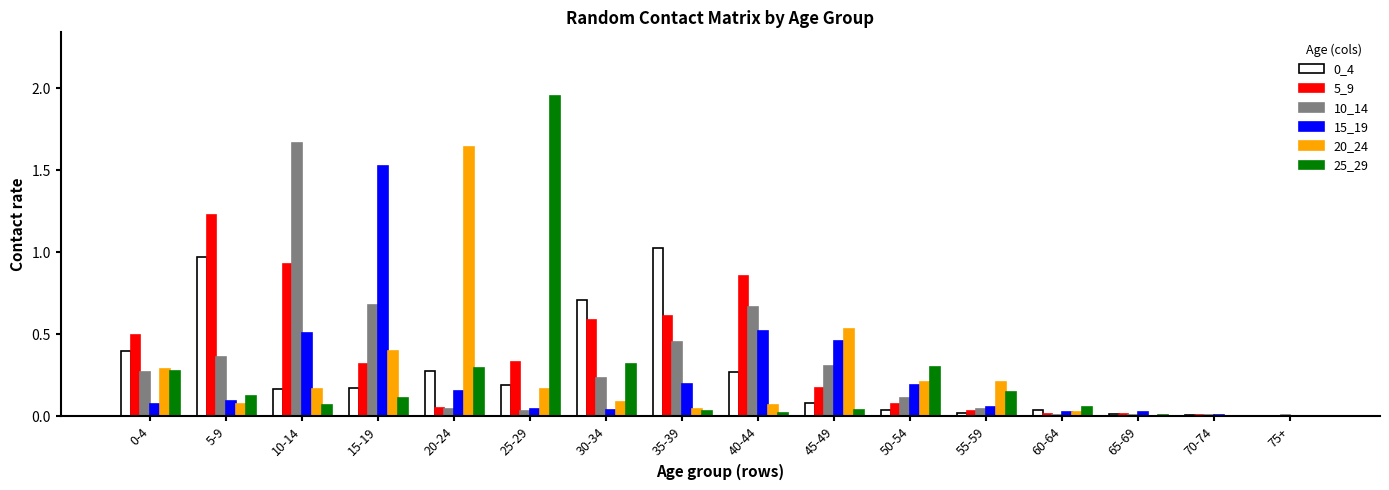

Is it true that 0_4 equals 0.0 at 65-69?

True